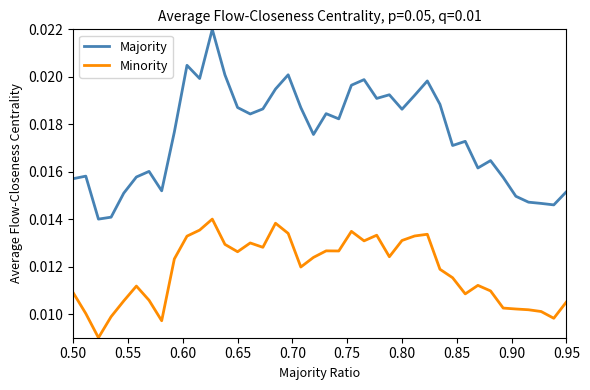

Which series has the widest spread of values?

Majority